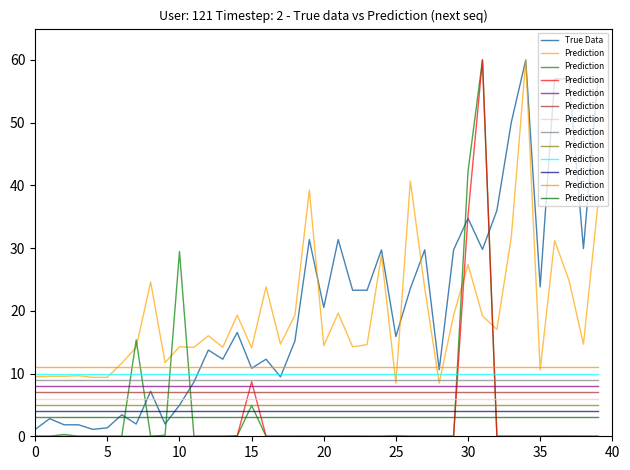

Which category has the highest value in the True Data series?

34